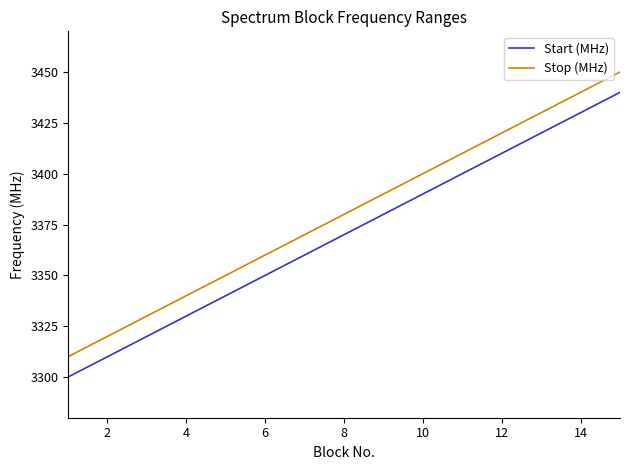

What is the lowest value of the Stop (MHz) series?

3310